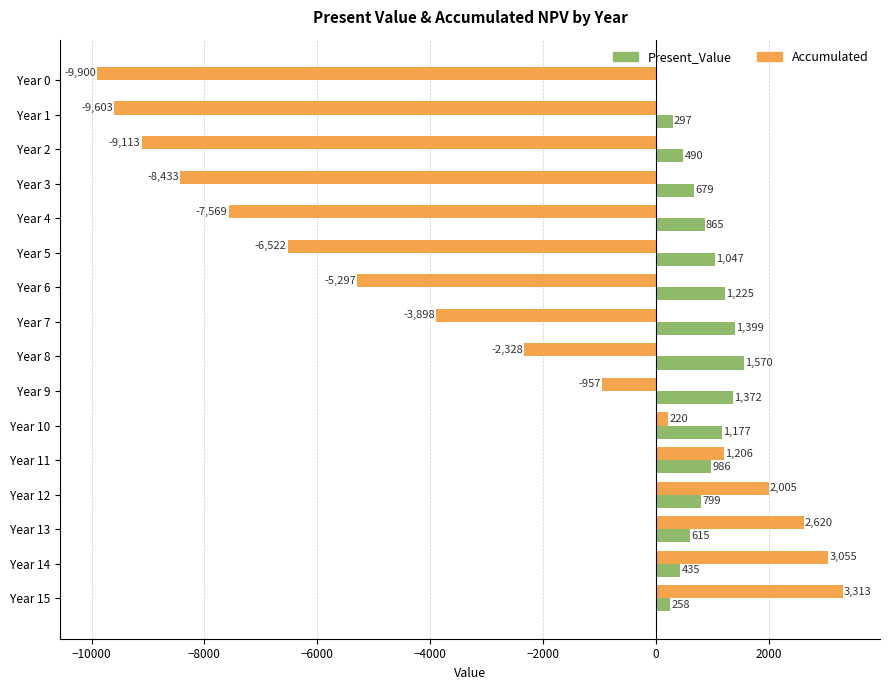

At which category is the sum across all series the highest?

Year 15